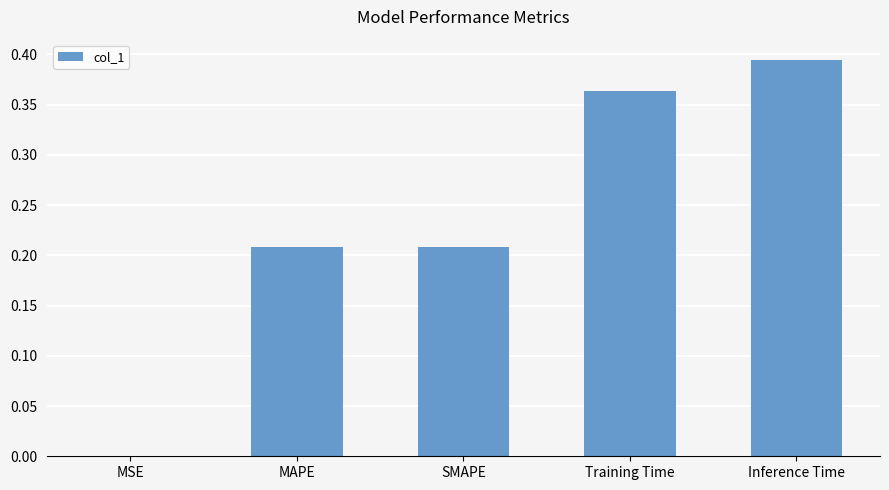

What is the sum of all values?

1.2